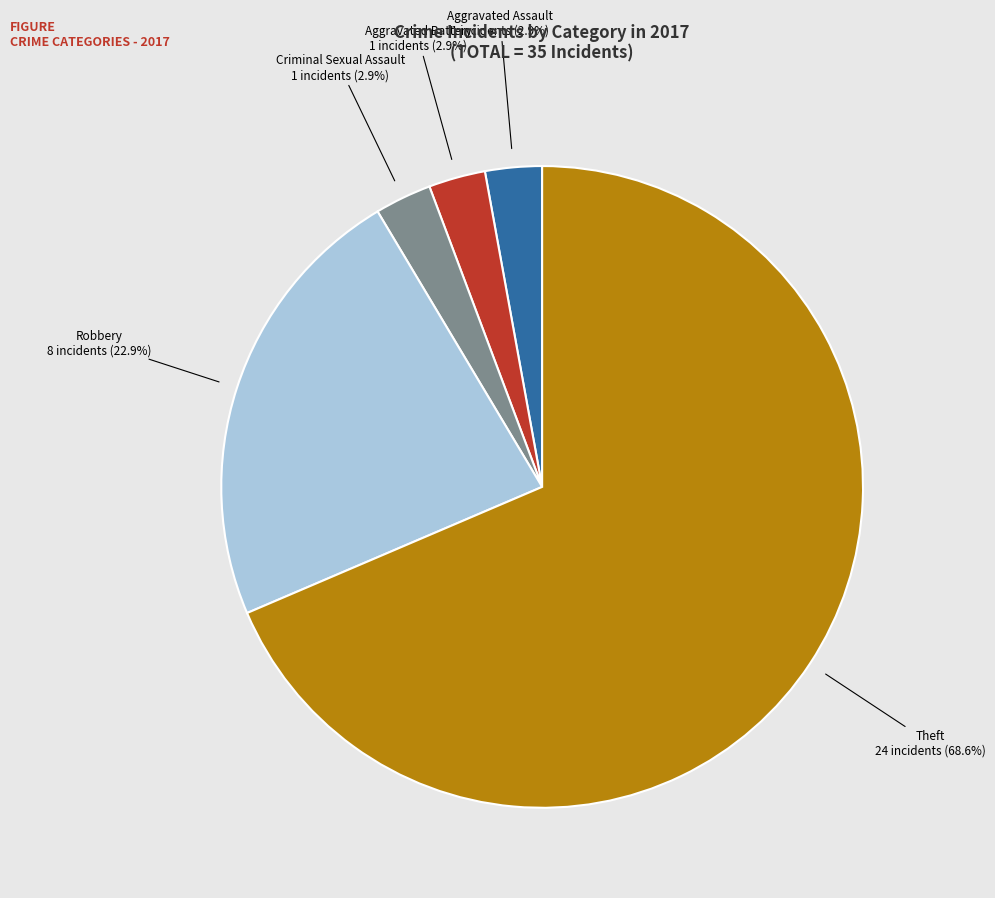

To the nearest percent, what is the average slice percentage?

20%